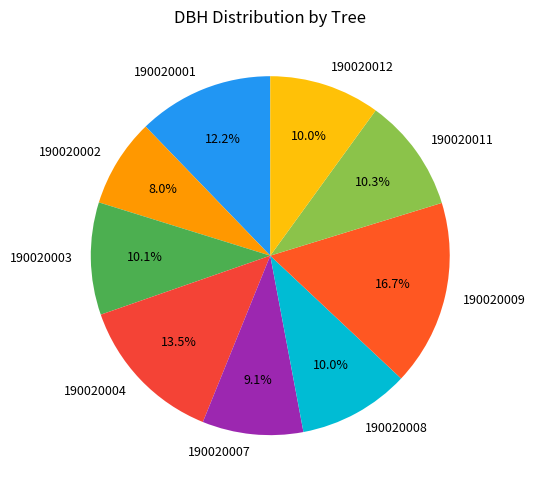

Approximately how many times larger is the value at 190020001 compared to 190020012?

1.2